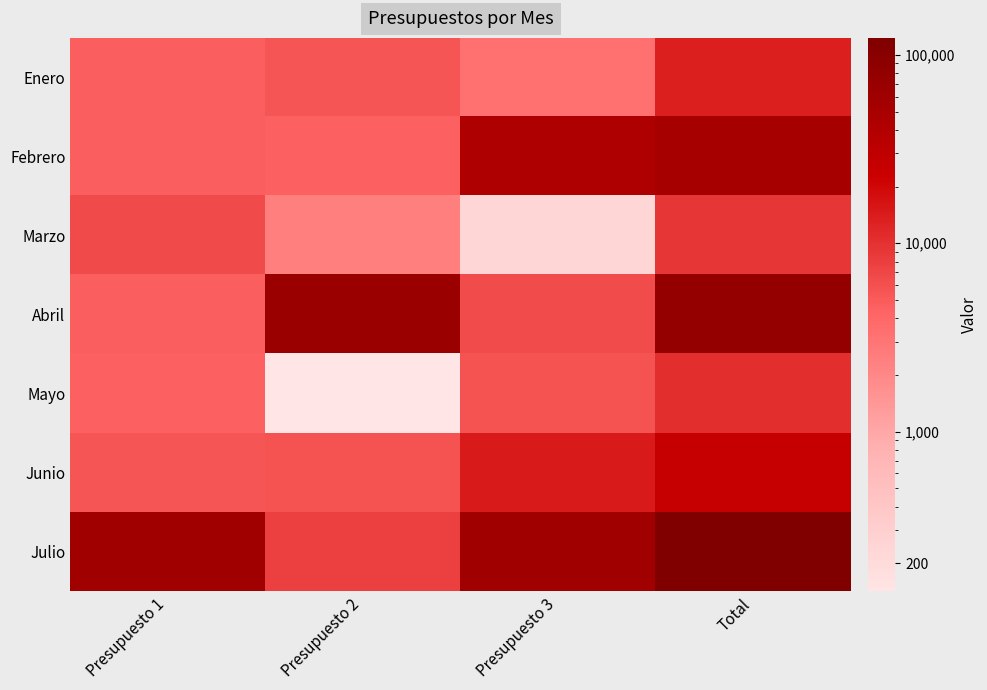

Rank the series by their maximum value, from highest to lowest.

Julio, Abril, Febrero, Junio, Enero, Mayo, Marzo